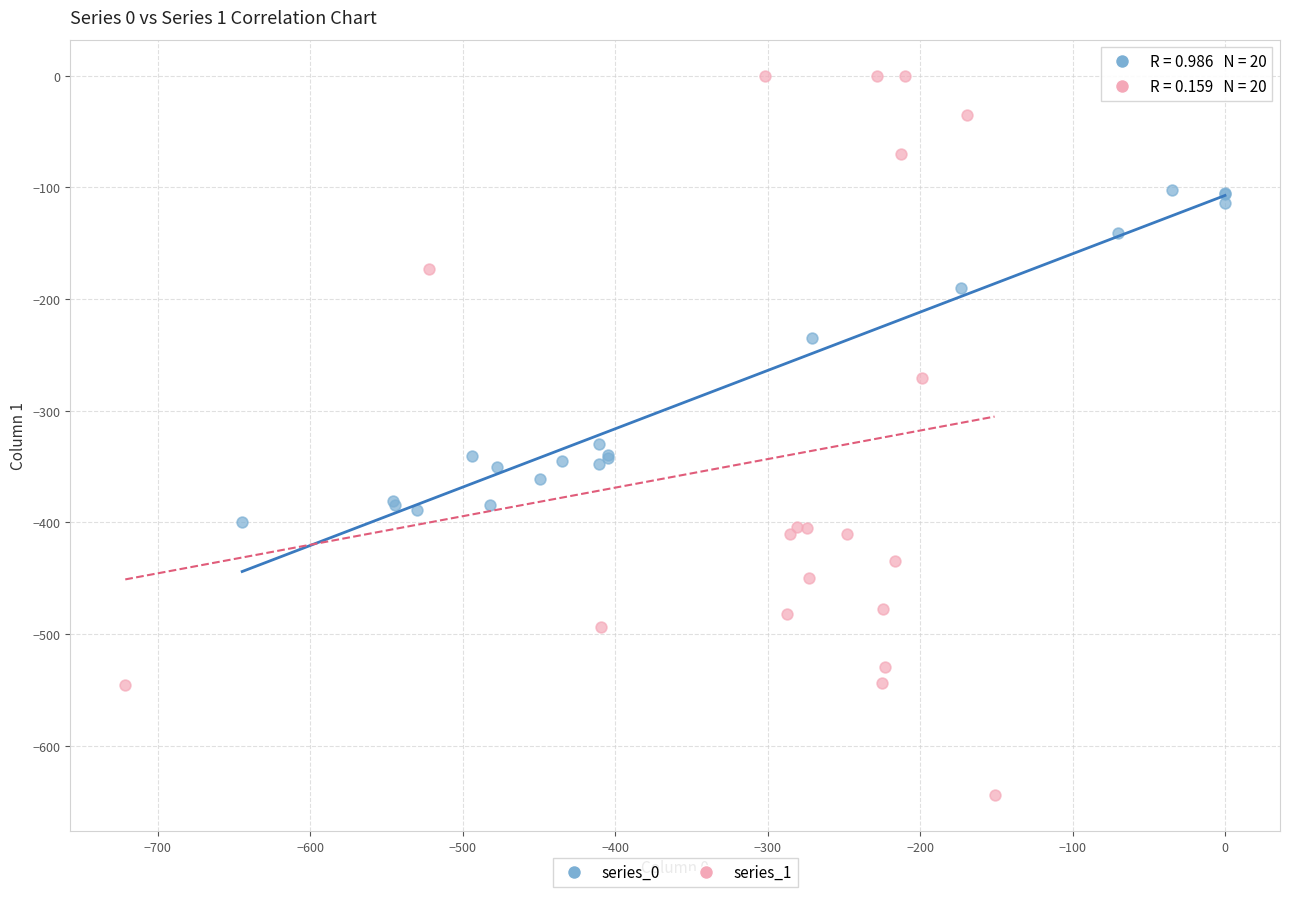

Which series has the largest Y range (max minus min)?

series_1